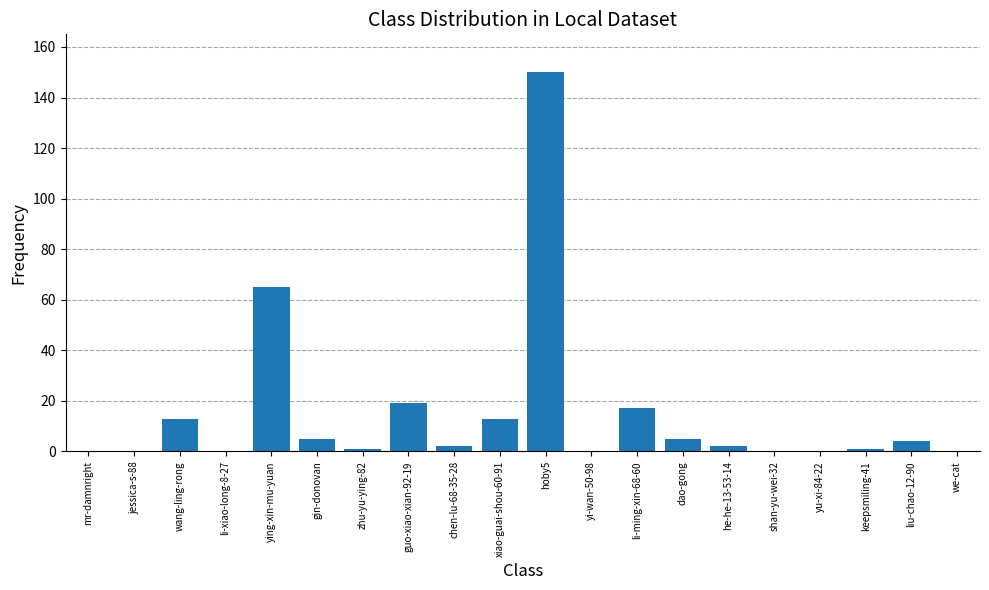

True or false: the data shows 4 at xiao-guai-shou-60-91.

False